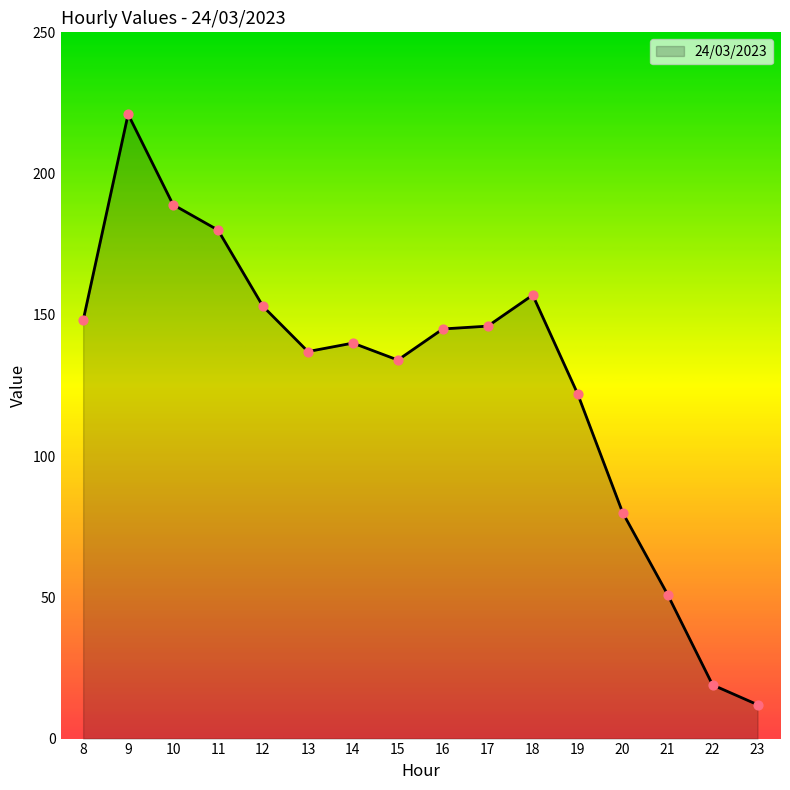

What is the change in value from 10 to 11?

-9